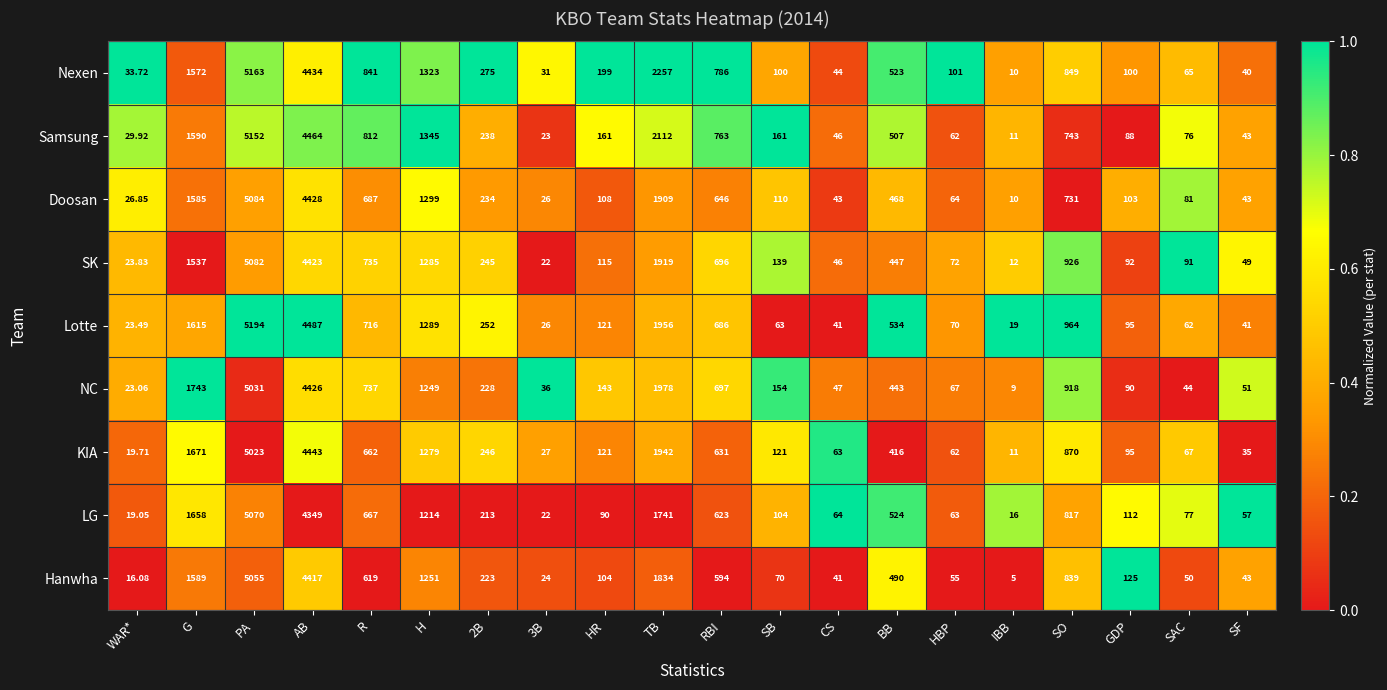

Is the value of Lotte at AB greater than the value of Samsung at 3B?

Yes